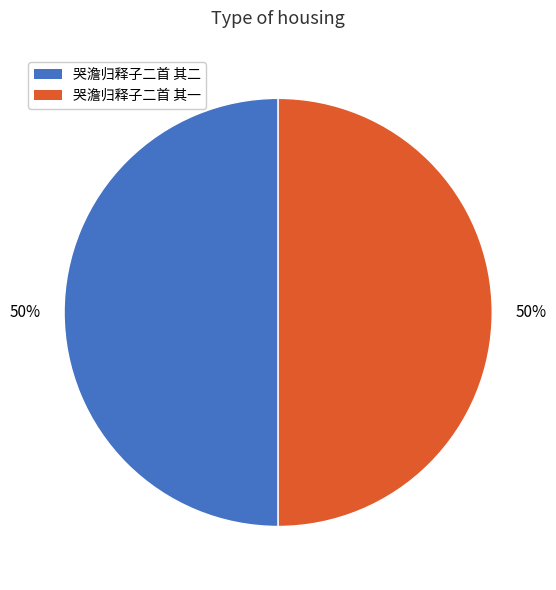

Combined, do 哭澹归释子二首 其一 and 哭澹归释子二首 其二 account for over 50%?

Yes